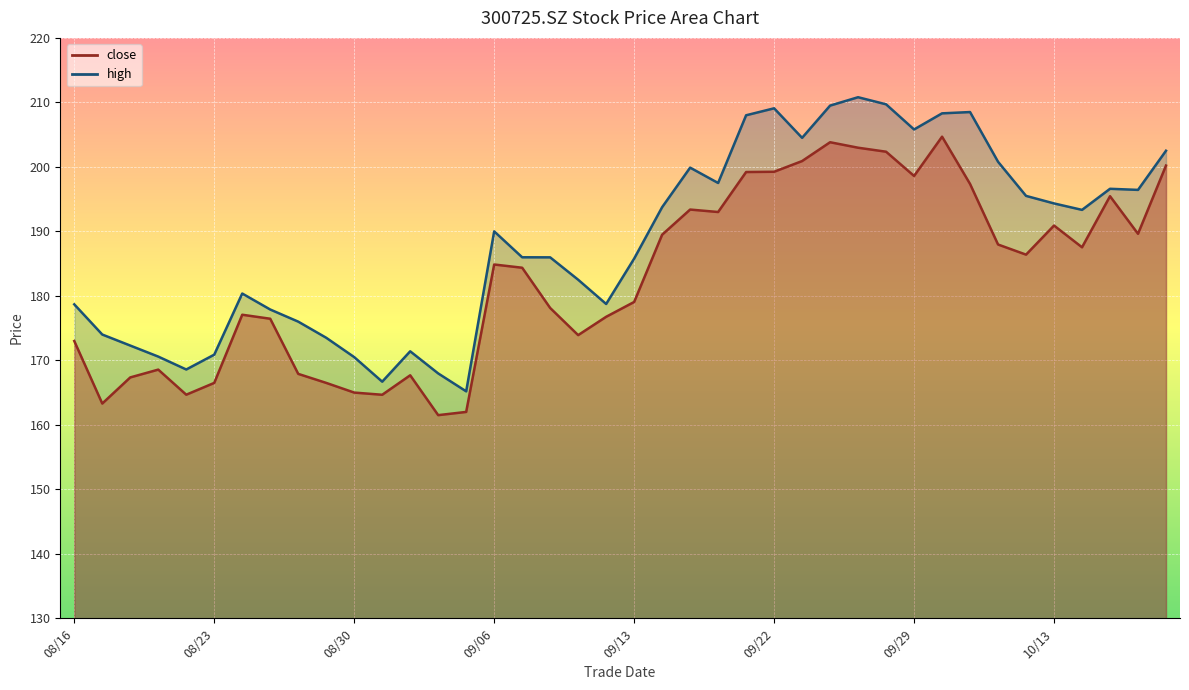

Rank the series at 20210903 from lowest to highest value.

close, high